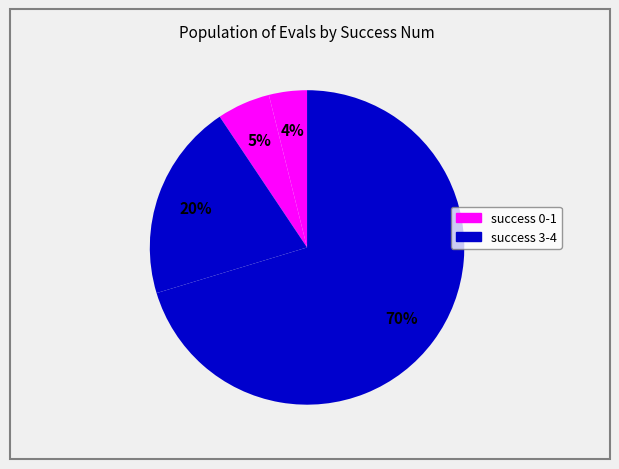

Count the number of slices in the pie.

4